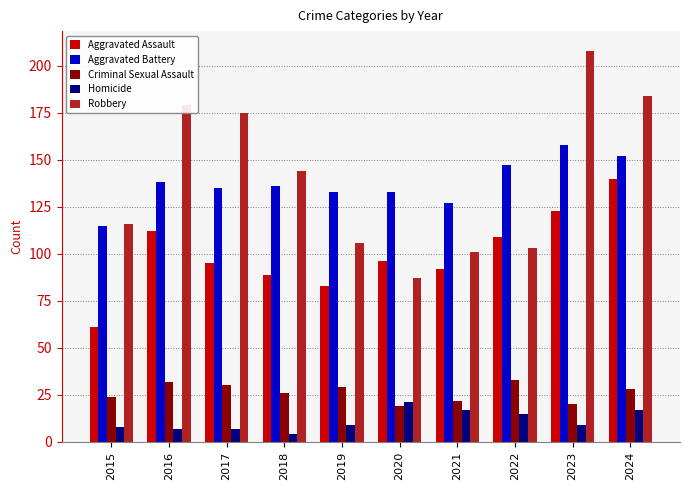

Is the value of Aggravated Battery at 2021 greater than the value of Criminal Sexual Assault at 2018?

Yes